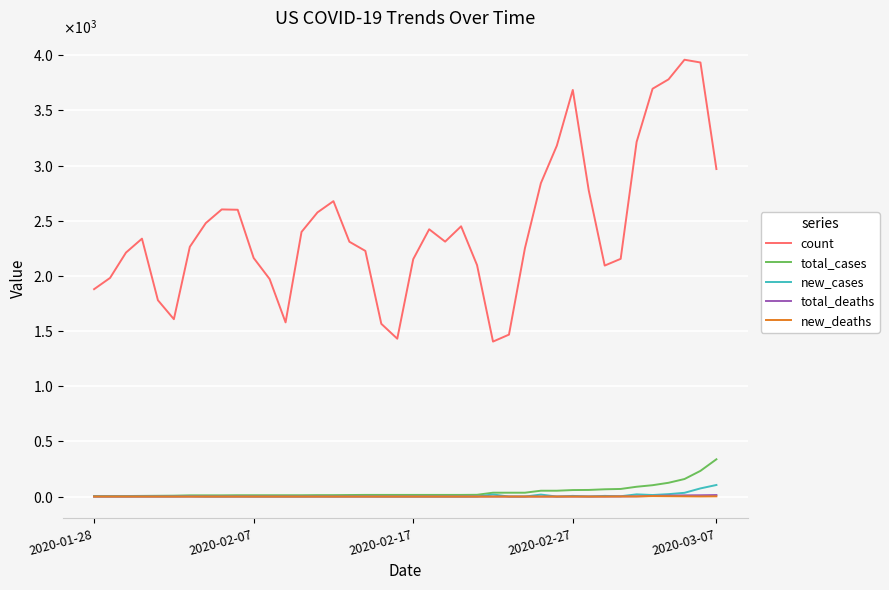

What is the maximum value for new_cases?

105